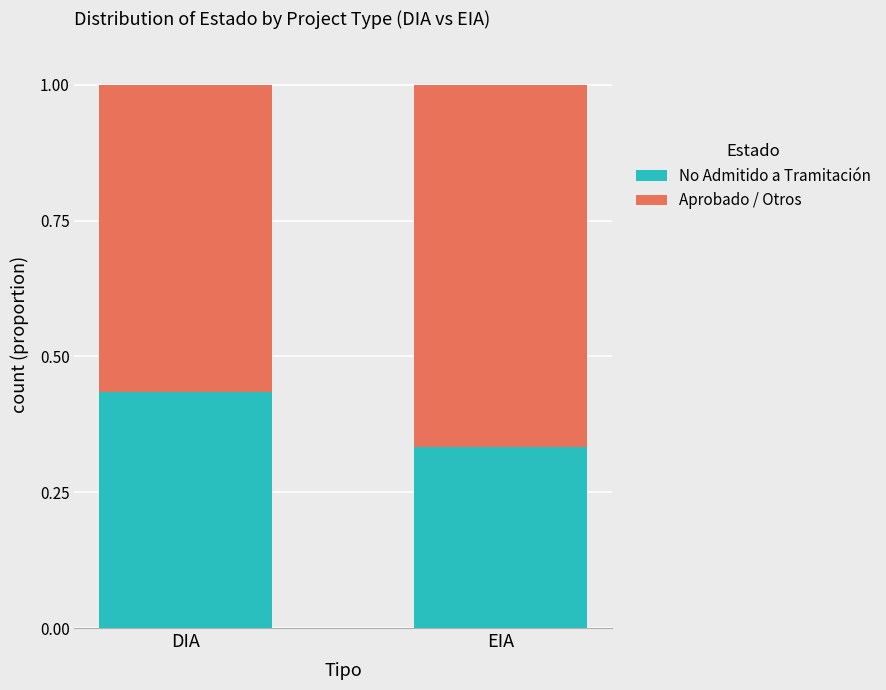

What is the total value across all series at EIA?

1.0